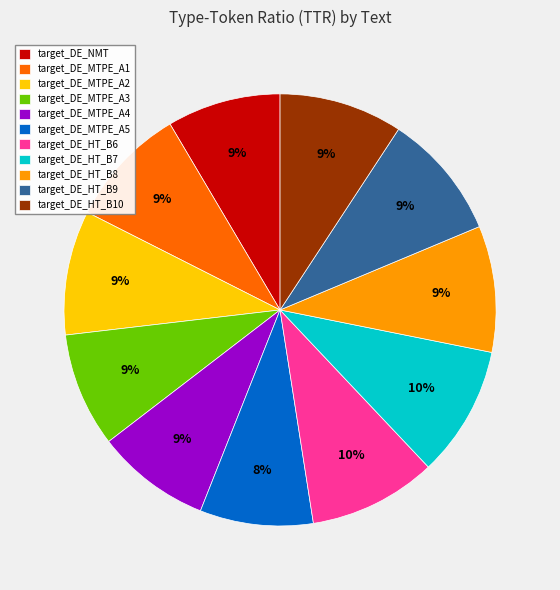

To the nearest percent, what portion does target_DE_MTPE_A1 represent?

9%